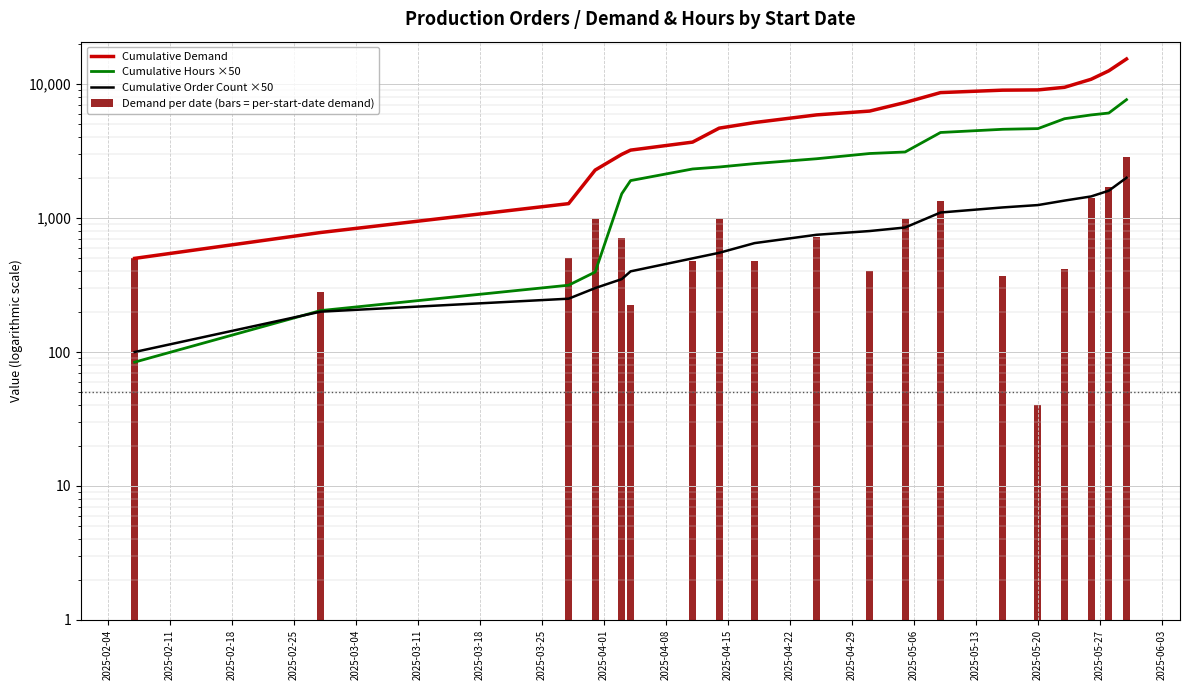

Are the bars grouped side by side (vs. stacked)?

Yes